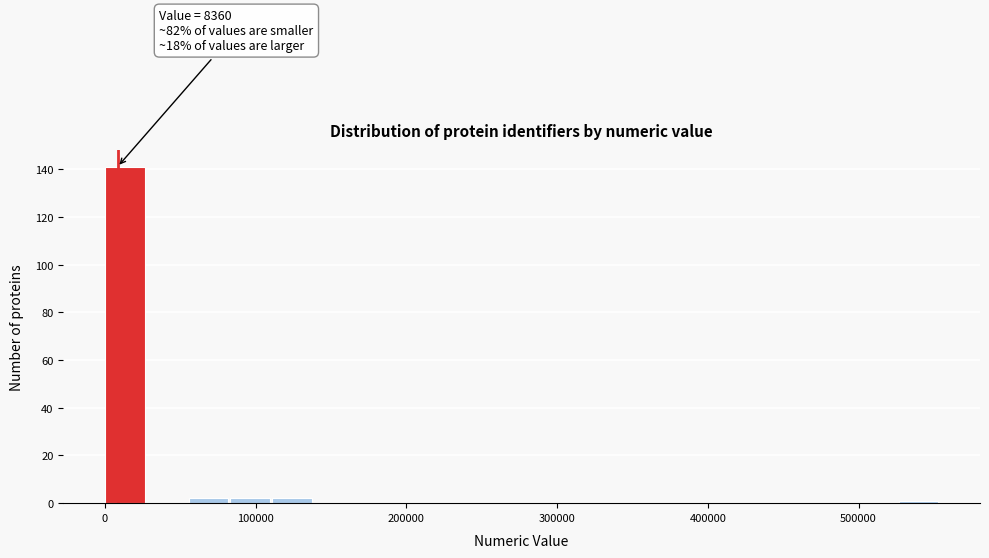

Around what value on the x-axis is the tallest bar? Give the approximate position of its centre, as read against the axis.

10000